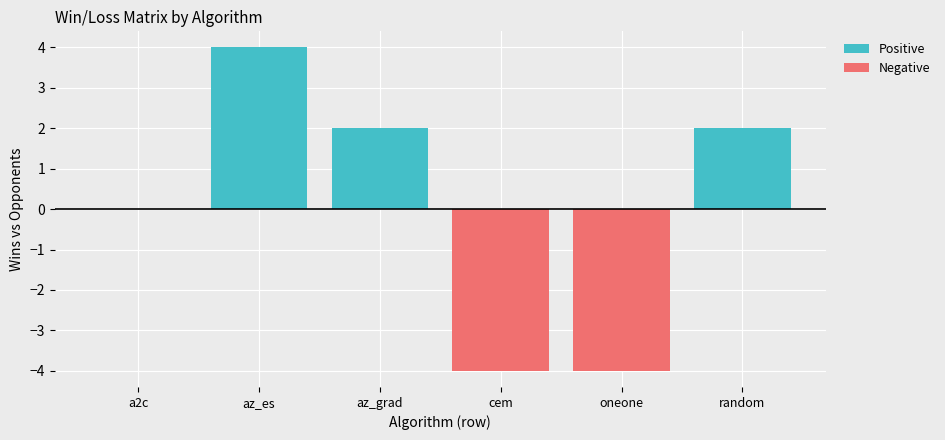

At which category is the sum across all series the highest?

az_es